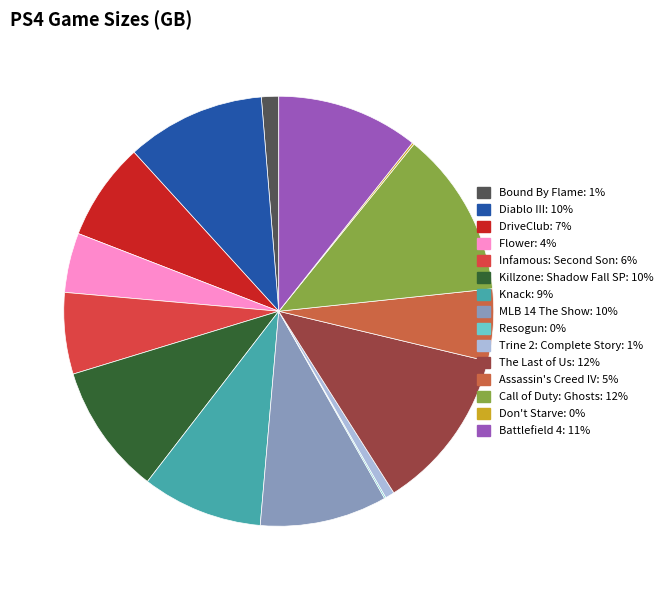

Is the sum of DriveClub and Don't Starve greater than half?

No